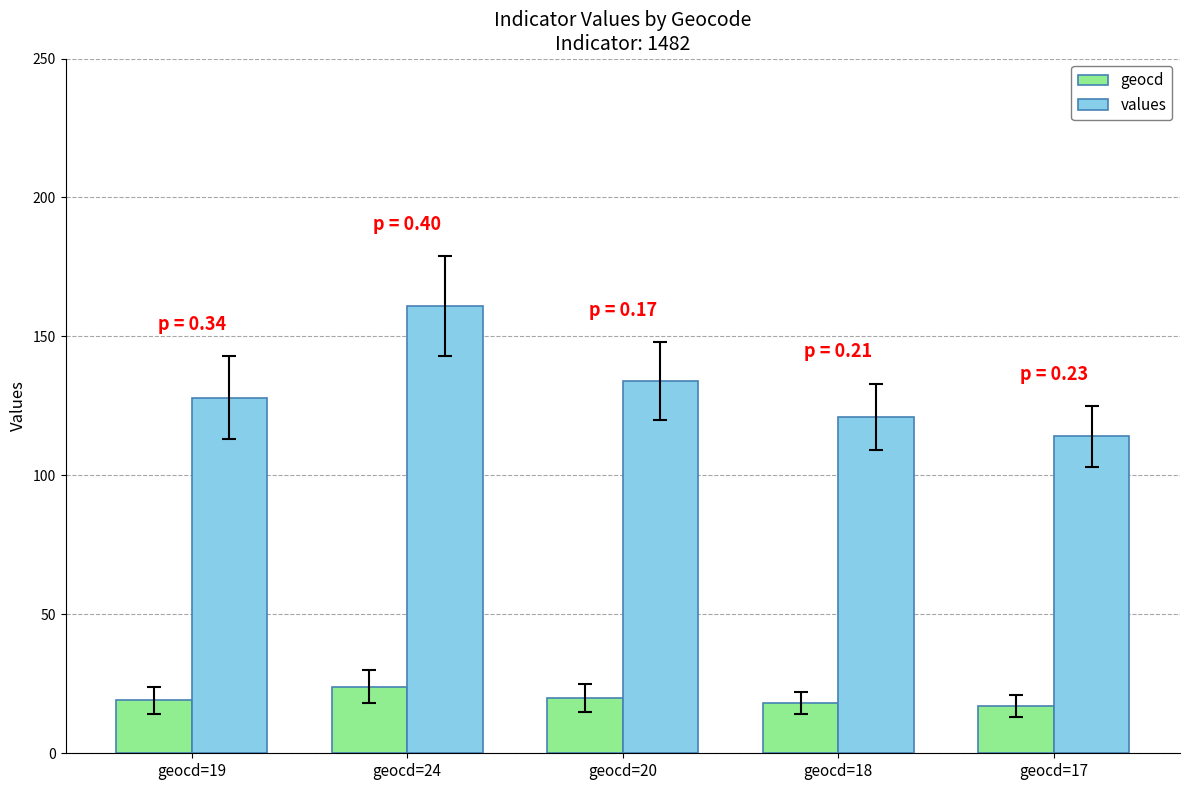

Rank the categories by values value from highest to lowest.

geocd=24, geocd=20, geocd=19, geocd=18, geocd=17